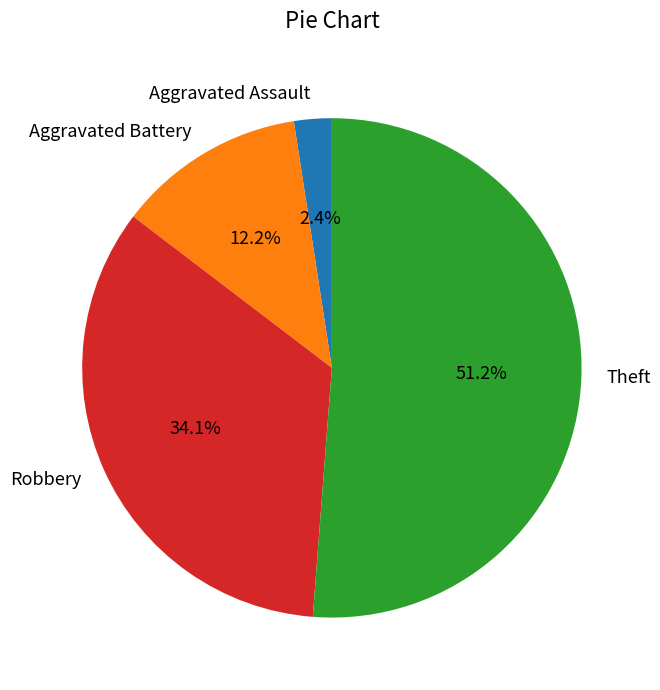

Is it true that Aggravated Battery is 12% of the pie?

True